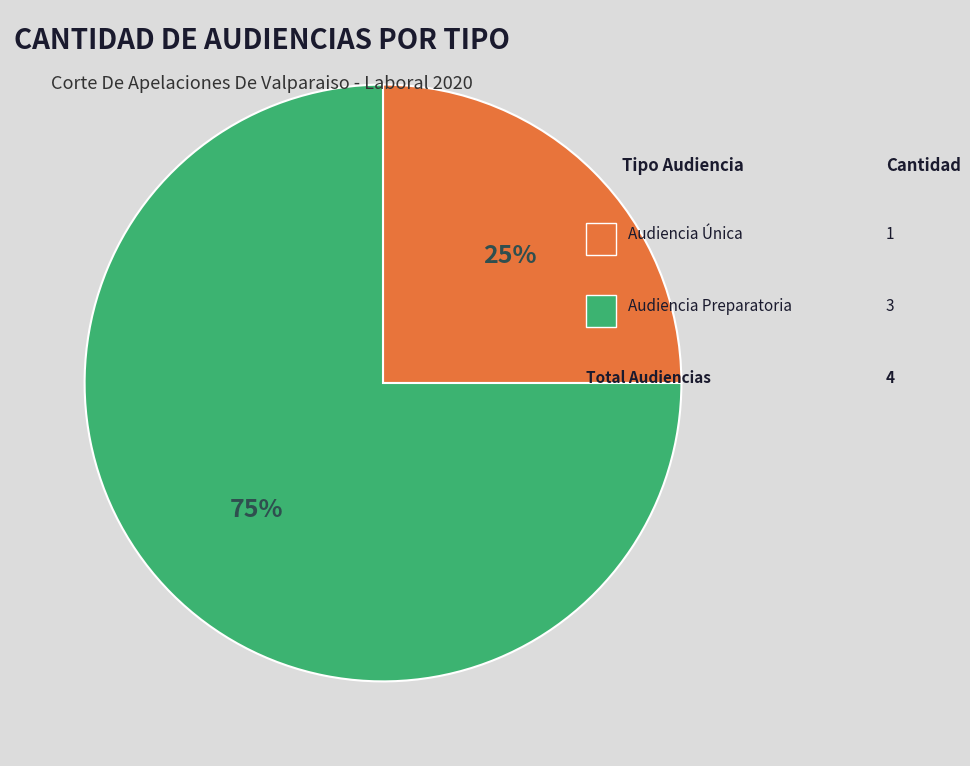

Is there a majority slice in this chart?

Yes